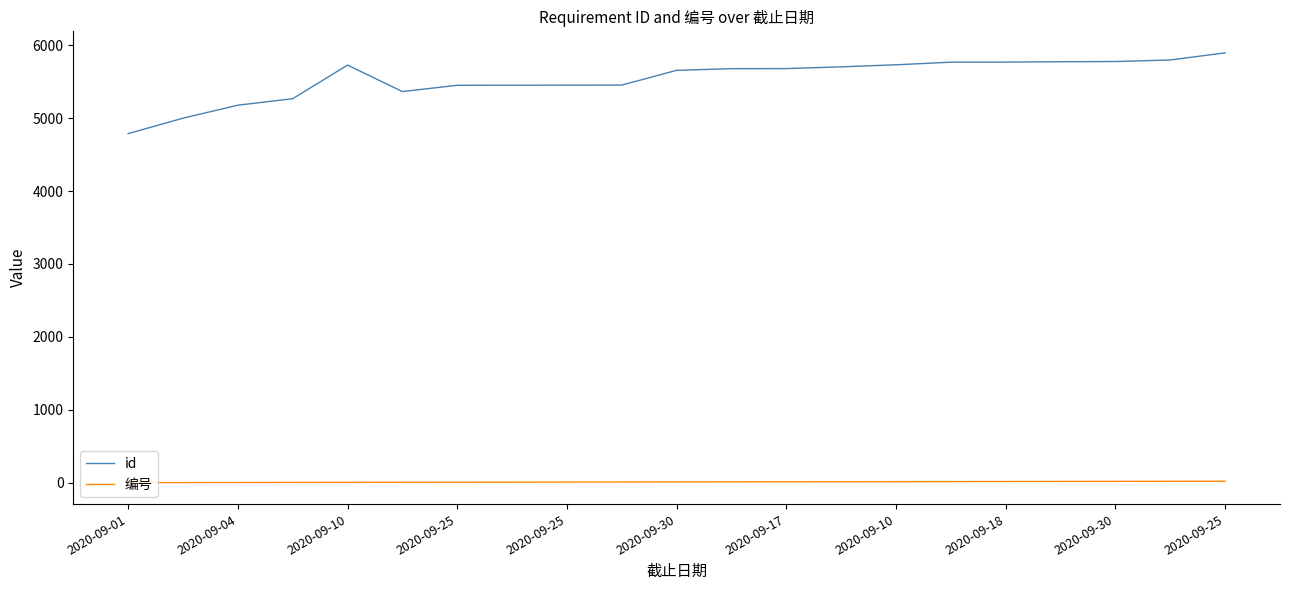

List the series in order of their overall mean, highest first.

id, 编号